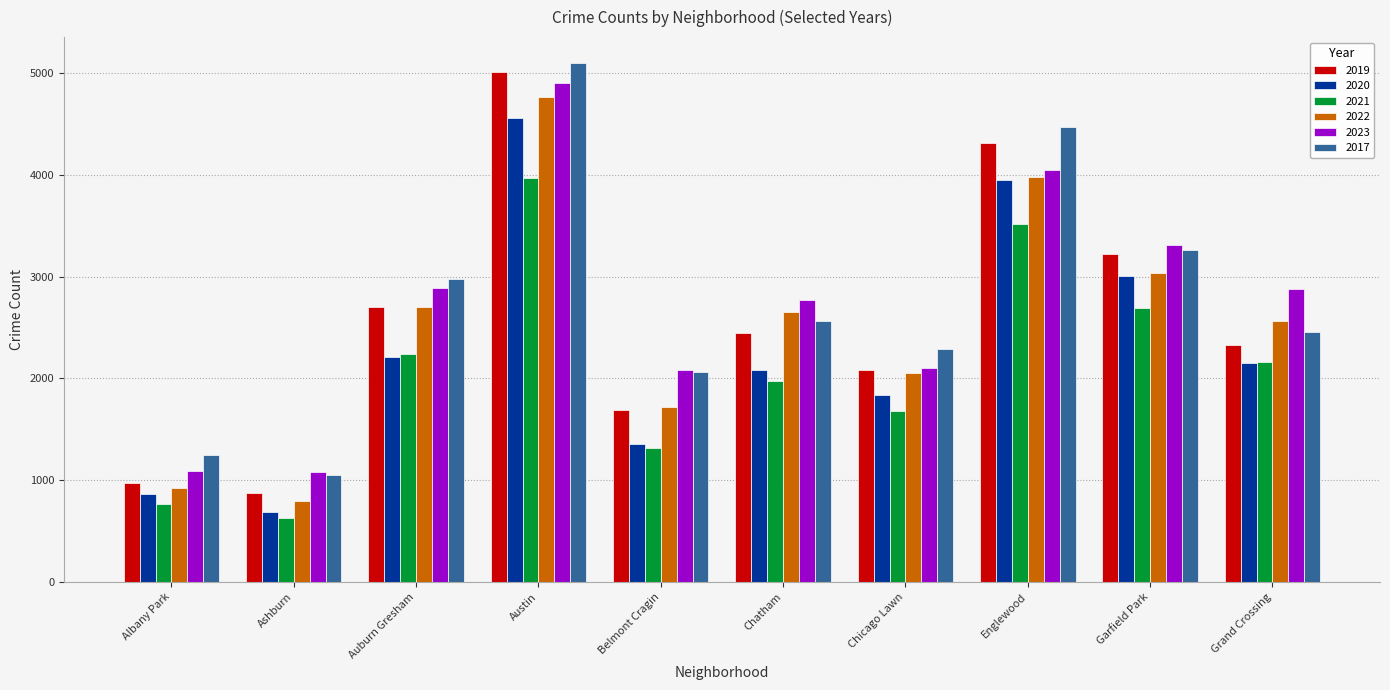

What is the label of the 9th bar from the left?

Garfield Park